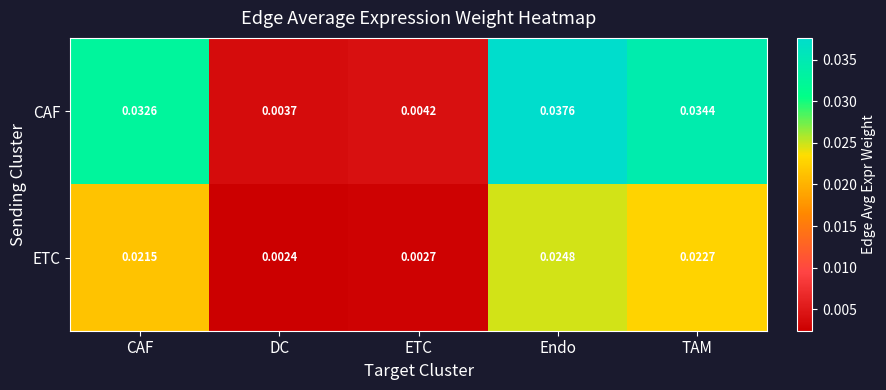

At which category does the chart reach its peak across all series?

Endo